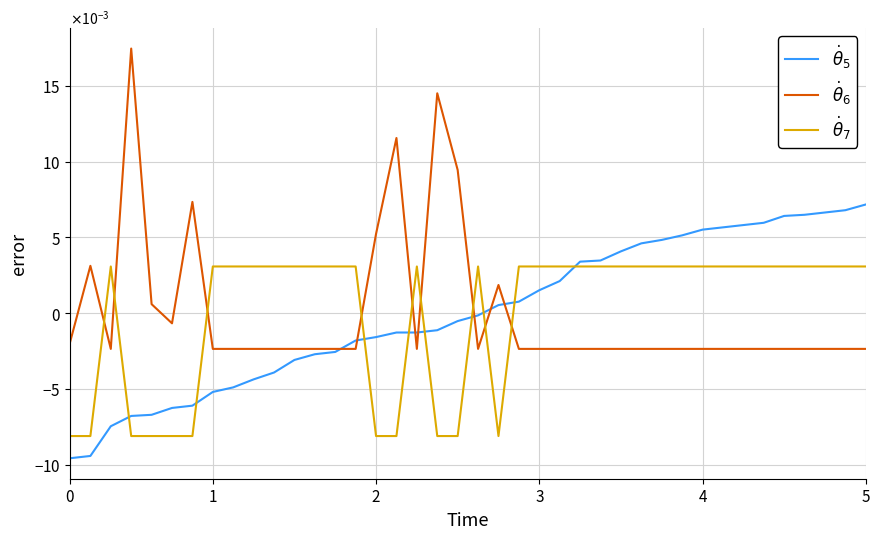

Rank the series by their maximum value, from lowest to highest.

$\dot{\theta}_7$, $\dot{\theta}_5$, $\dot{\theta}_6$